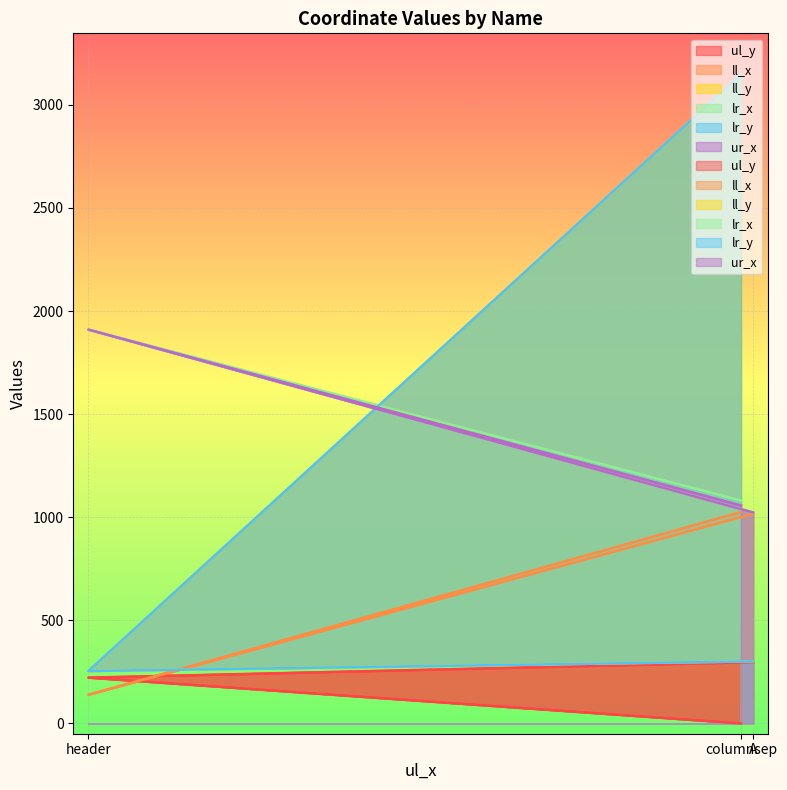

What is the approximate value of ul_y at A, to the nearest 5?

295